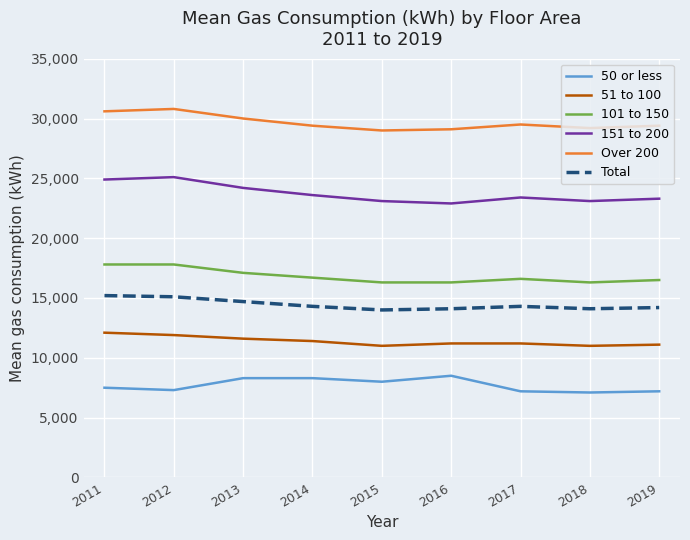

Where is 101 to 150 nearest to the value 17050?

2013